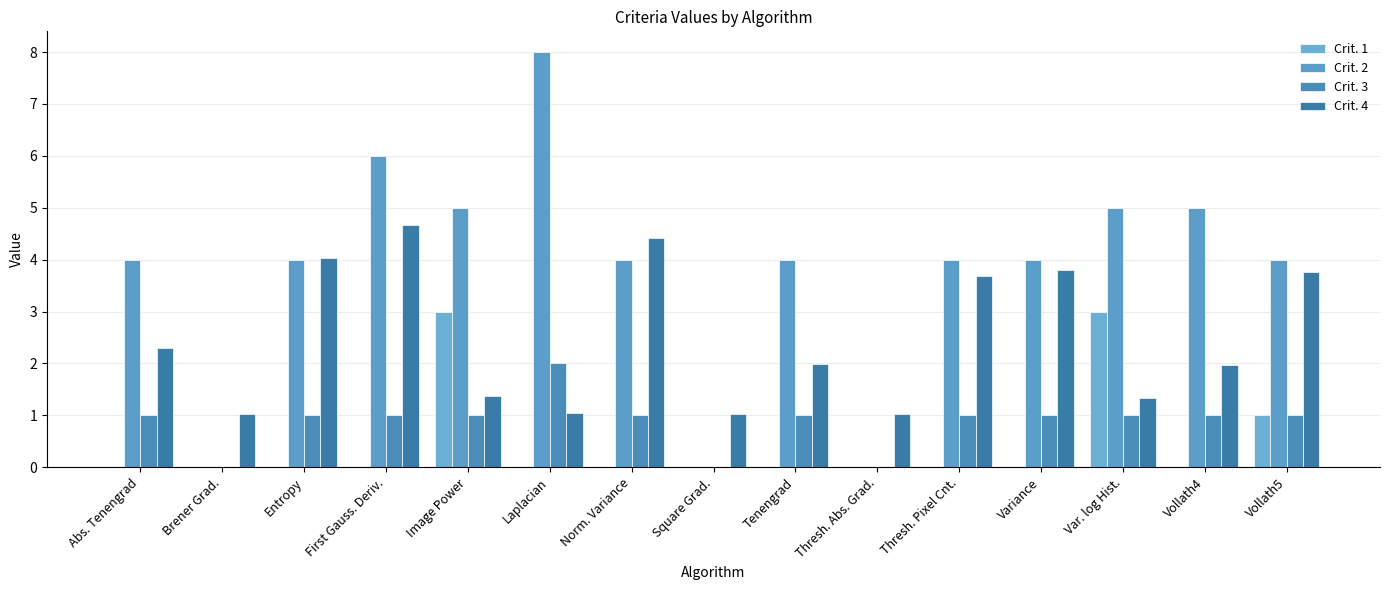

Which label corresponds to the largest value in the chart?

Laplacian